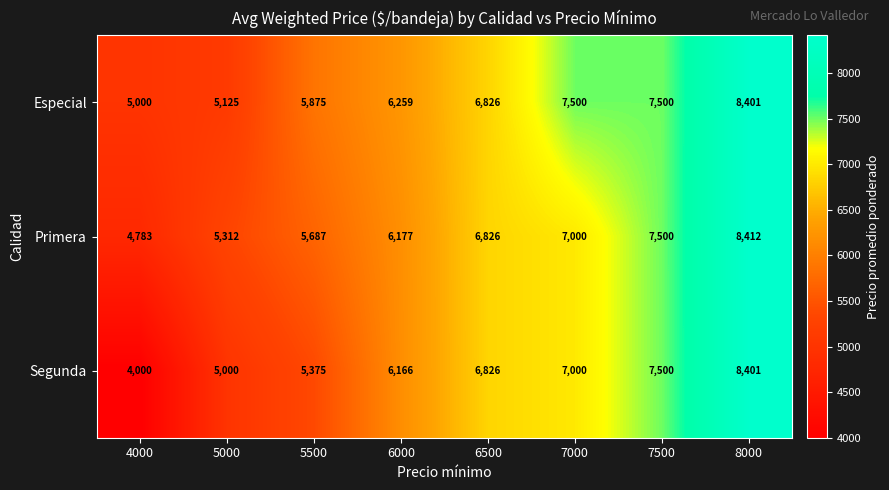

Which label corresponds to the largest value in the chart?

8000